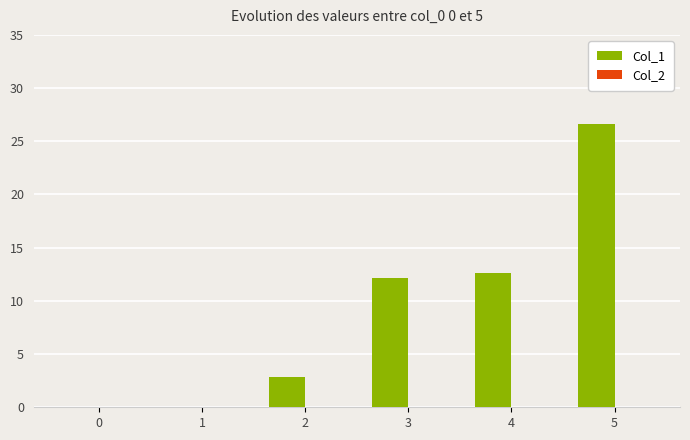

Is it true that the value at 4 is 17.4?

False